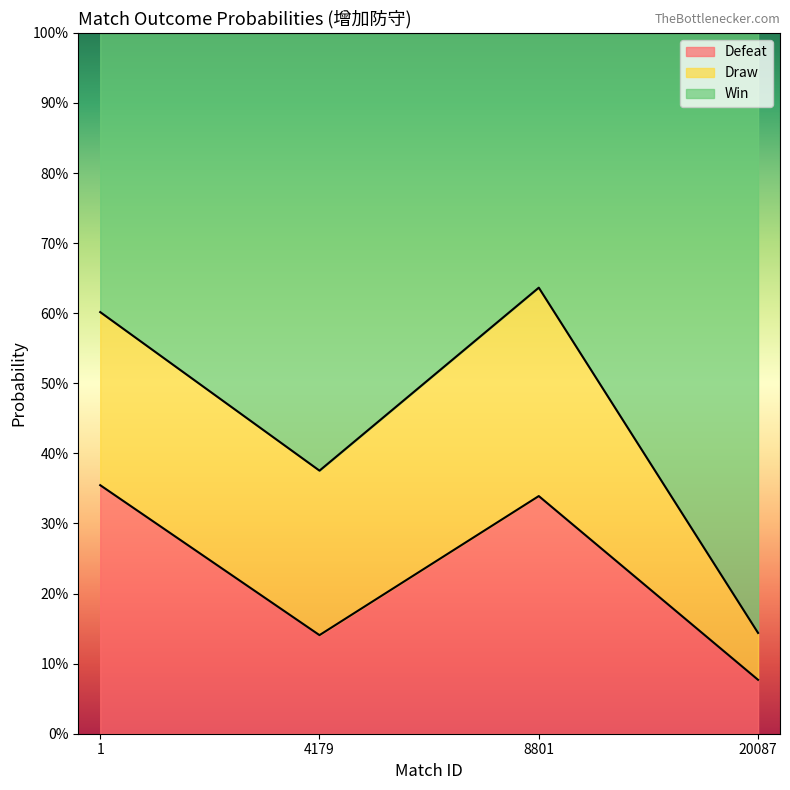

True or false: Win and Defeat cross at least once.

False